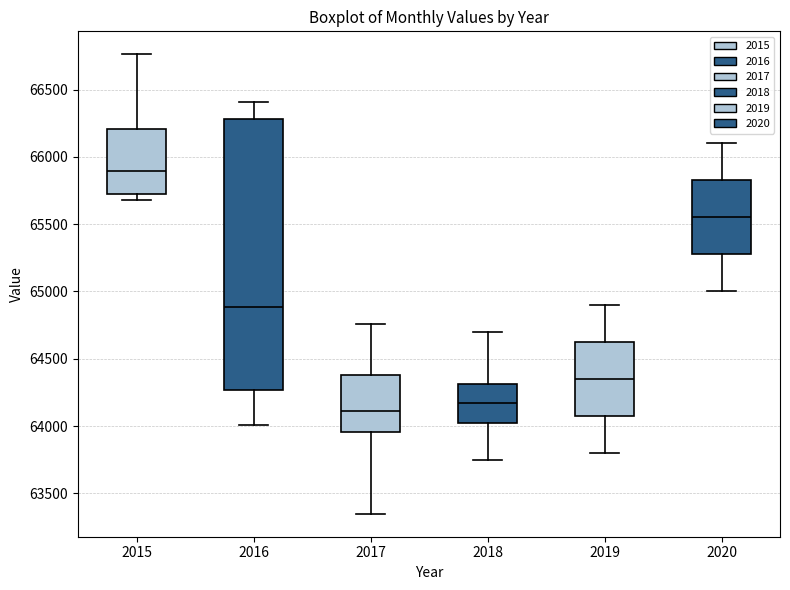

Which box's median line is the lowest?

2017